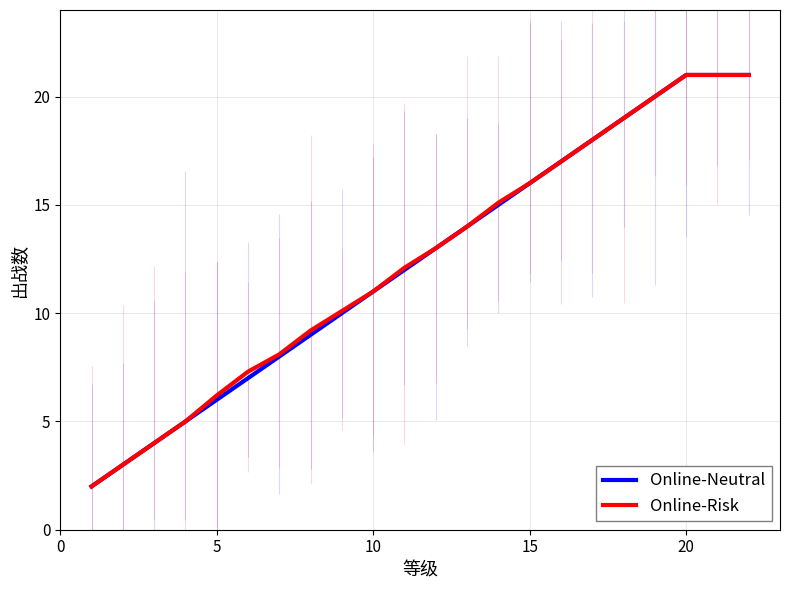

True or false: Online-Risk has a value of 3.6 at 10.

False